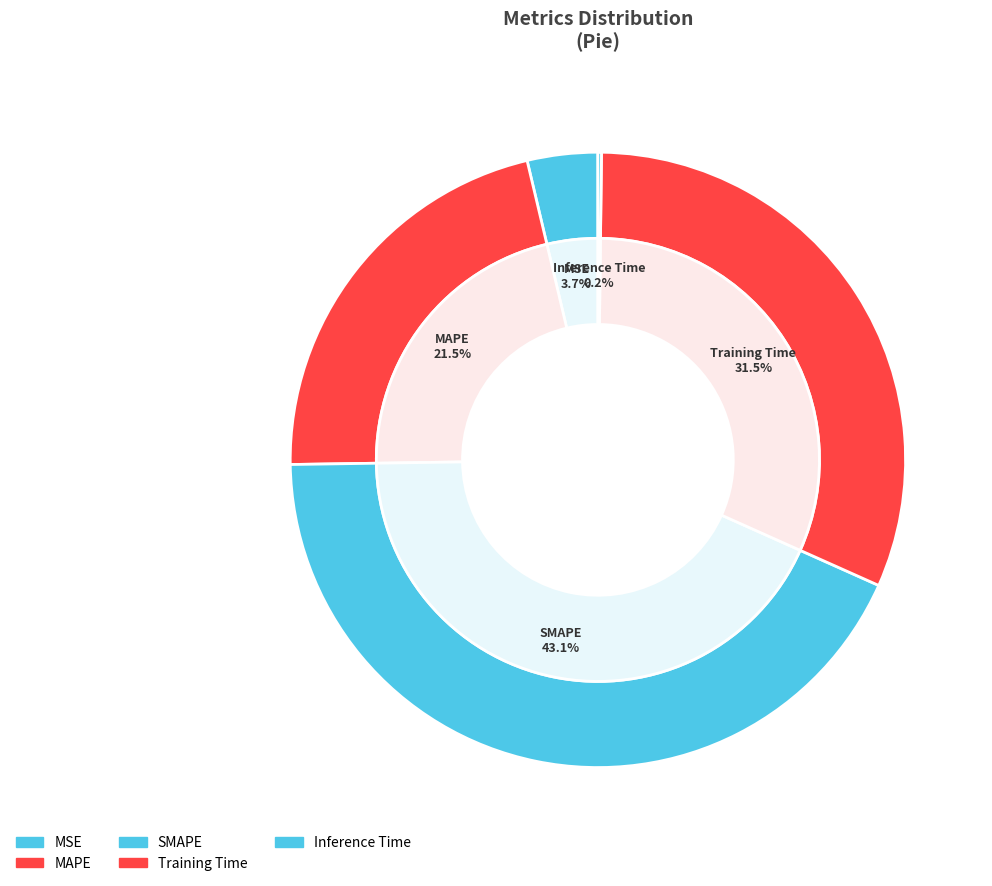

True or false: Inference Time accounts for 1% of the total.

False